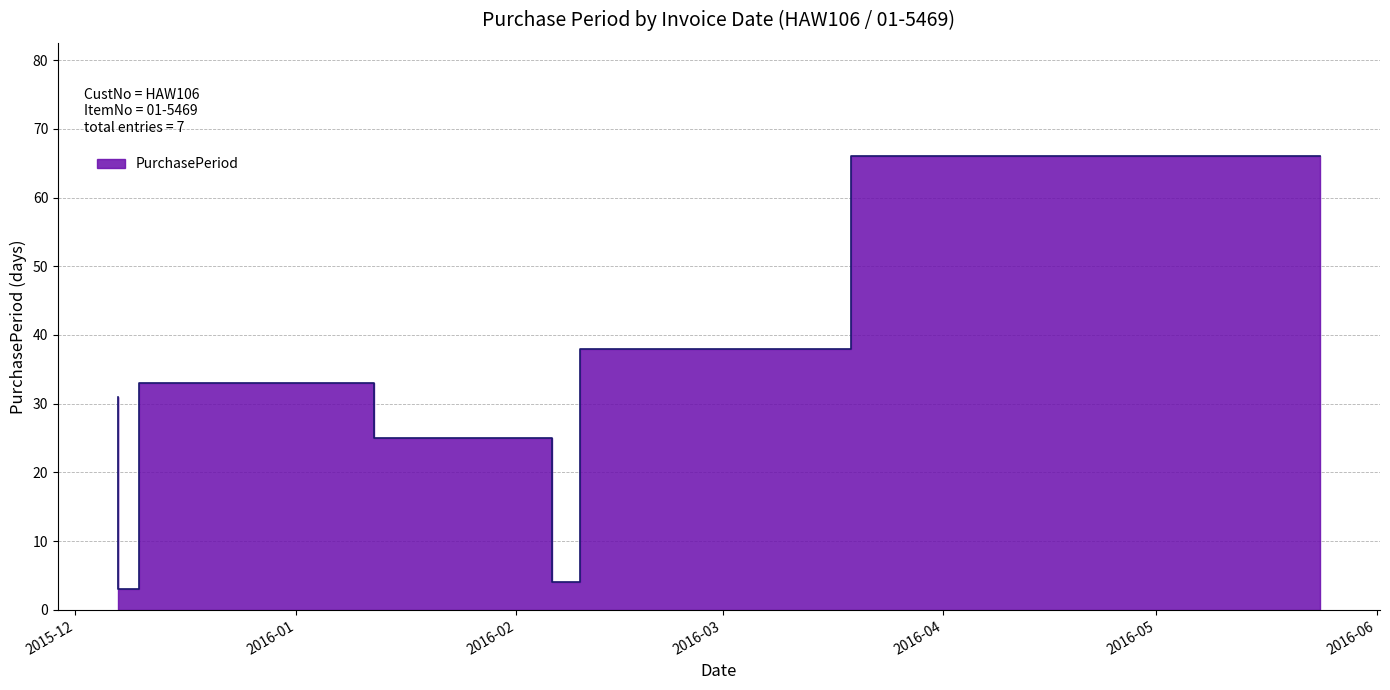

True or false: the data shows 41 at 2016-02-06.

False